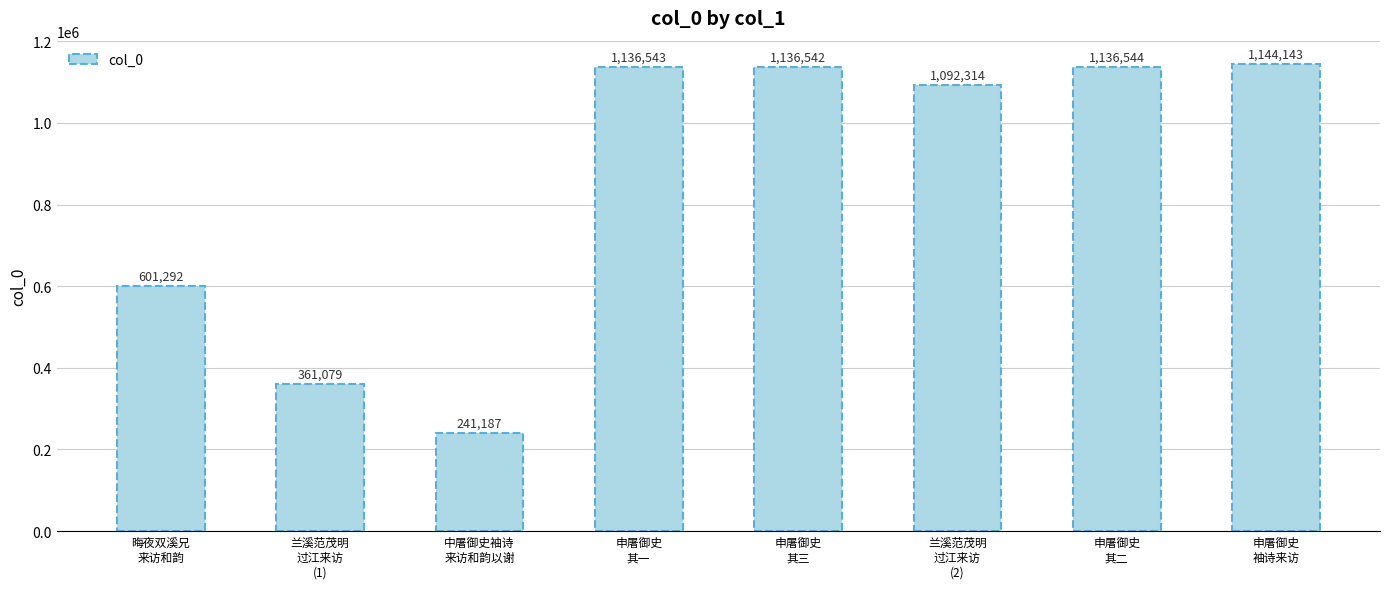

Rank the categories by value from highest to lowest.

申屠御史
袖诗来访, 申屠御史
其二, 申屠御史
其一, 申屠御史
其三, 兰溪范茂明
过江来访
(2), 晦夜双溪兄
来访和韵, 兰溪范茂明
过江来访
(1), 中屠御史袖诗
来访和韵以谢